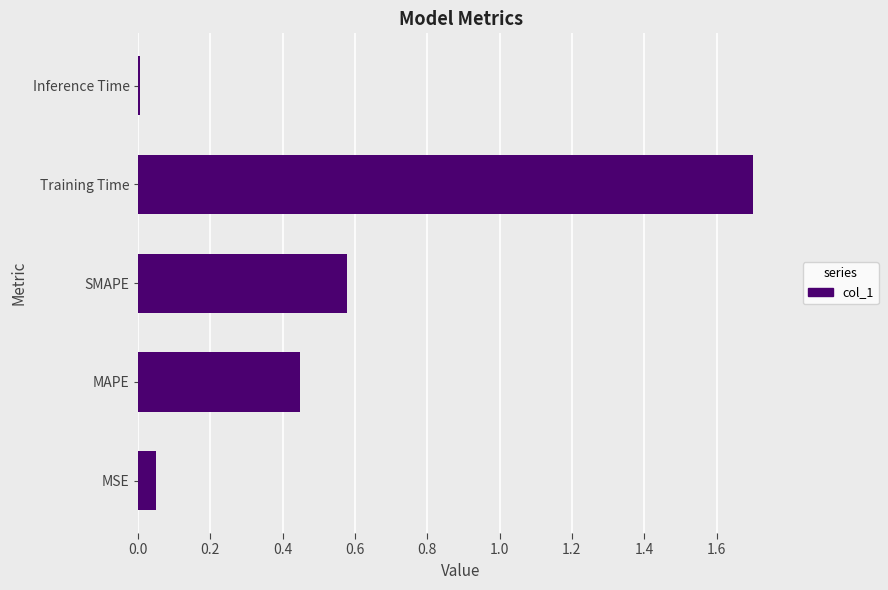

What is the sum of all values?

2.8